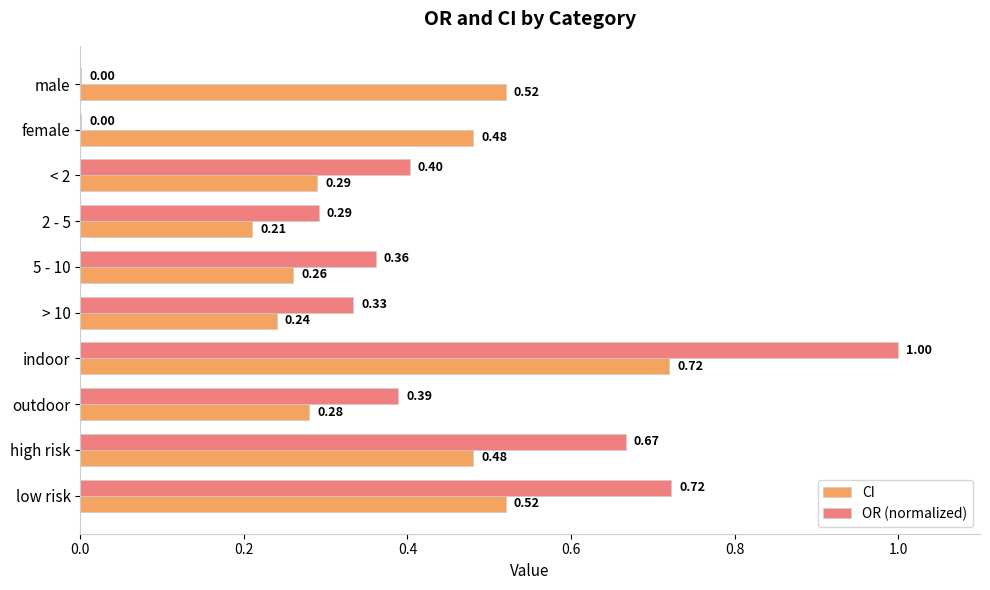

Is the value of CI at female greater than the value of OR (normalized) at low risk?

No